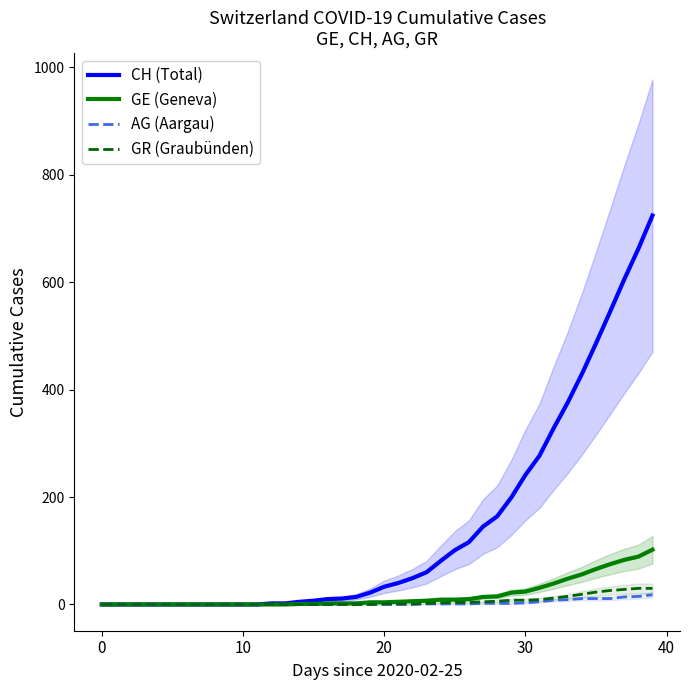

The CH (Total) series shows 15 at 23. True or false?

False